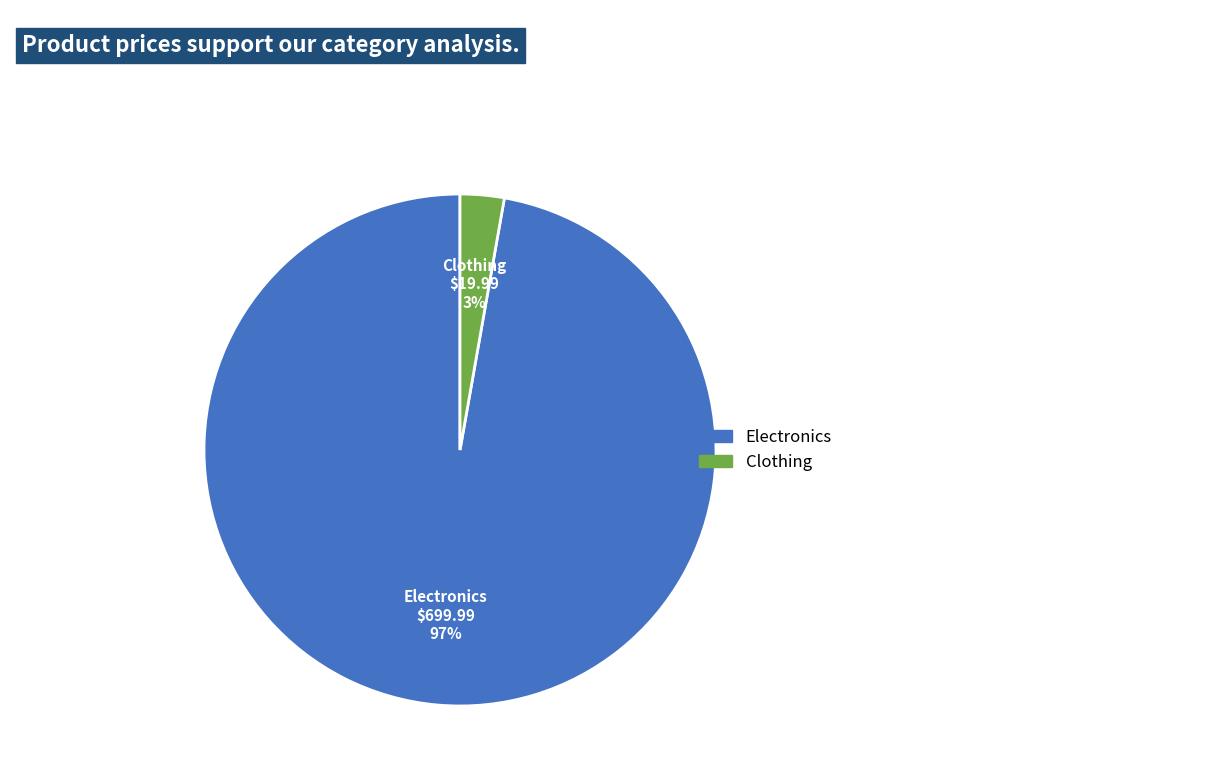

Rank the categories by value from lowest to highest.

Clothing, Electronics